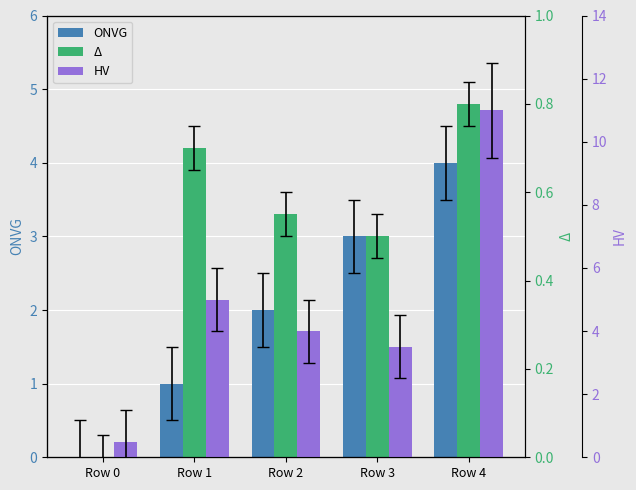

Is the value of ONVG at Row 1 greater than the value of Δ at Row 3?

Yes